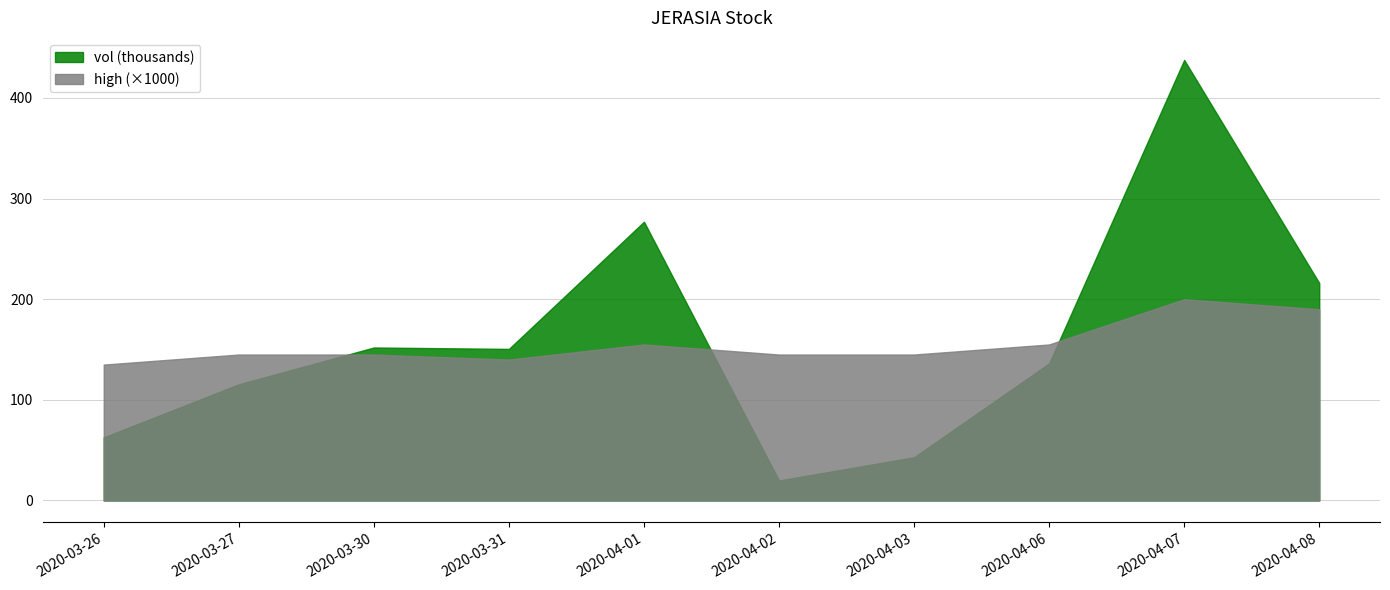

Does the chart have visible grid lines?

Yes